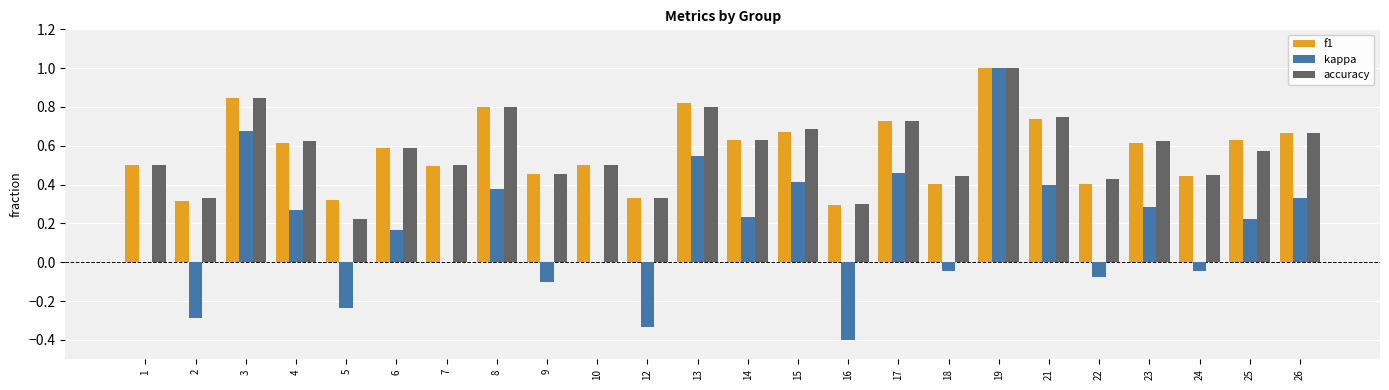

How many distinct data groups are displayed?

3